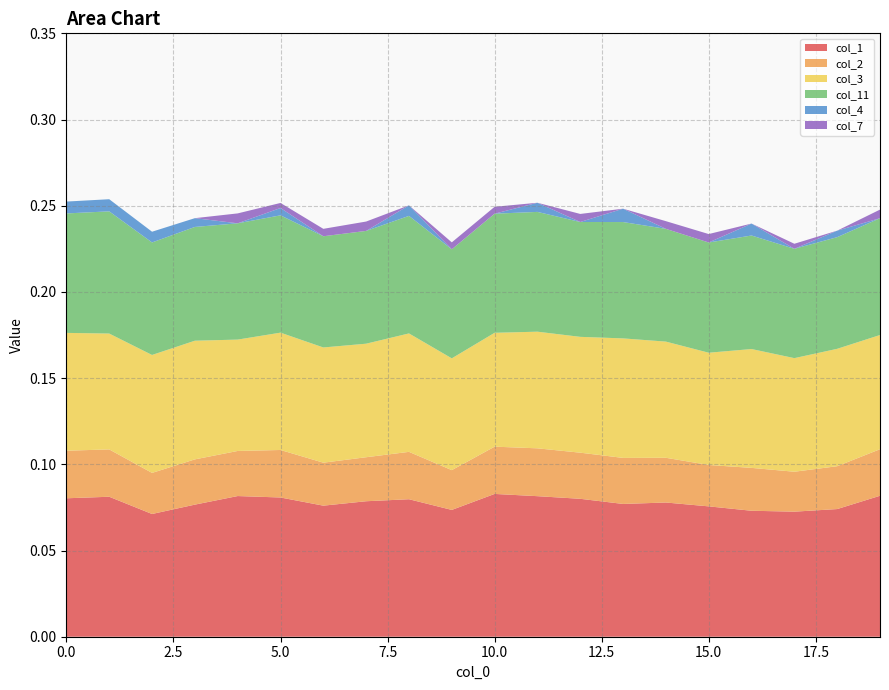

Reading right to left, what are all the values shown in this chart?

col_1: 19=0.1	18=0.1	17=0.1	16=0.1	15=0.1	14=0.1	13=0.1	12=0.1	11=0.1	10=0.1	9=0.1	8=0.1	7=0.1	6=0.1	5=0.1	4=0.1	3=0.1	2=0.1	1=0.1	0=0.1
col_2: 19=0.0	18=0.0	17=0.0	16=0.0	15=0.0	14=0.0	13=0.0	12=0.0	11=0.0	10=0.0	9=0.0	8=0.0	7=0.0	6=0.0	5=0.0	4=0.0	3=0.0	2=0.0	1=0.0	0=0.0
col_3: 19=0.1	18=0.1	17=0.1	16=0.1	15=0.1	14=0.1	13=0.1	12=0.1	11=0.1	10=0.1	9=0.1	8=0.1	7=0.1	6=0.1	5=0.1	4=0.1	3=0.1	2=0.1	1=0.1	0=0.1
col_11: 19=0.1	18=0.1	17=0.1	16=0.1	15=0.1	14=0.1	13=0.1	12=0.1	11=0.1	10=0.1	9=0.1	8=0.1	7=0.1	6=0.1	5=0.1	4=0.1	3=0.1	2=0.1	1=0.1	0=0.1
col_4: 19=0.0	18=0.0	17=0.0	16=0.0	15=0.0	14=0.0	13=0.0	12=0.0	11=0.0	10=0.0	9=0.0	8=0.0	7=0.0	6=0.0	5=0.0	4=0.0	3=0.0	2=0.0	1=0.0	0=0.0
col_7: 19=0.0	18=0.0	17=0.0	16=0.0	15=0.0	14=0.0	13=0.0	12=0.0	11=0.0	10=0.0	9=0.0	8=0.0	7=0.0	6=0.0	5=0.0	4=0.0	3=0.0	2=0.0	1=0.0	0=0.0